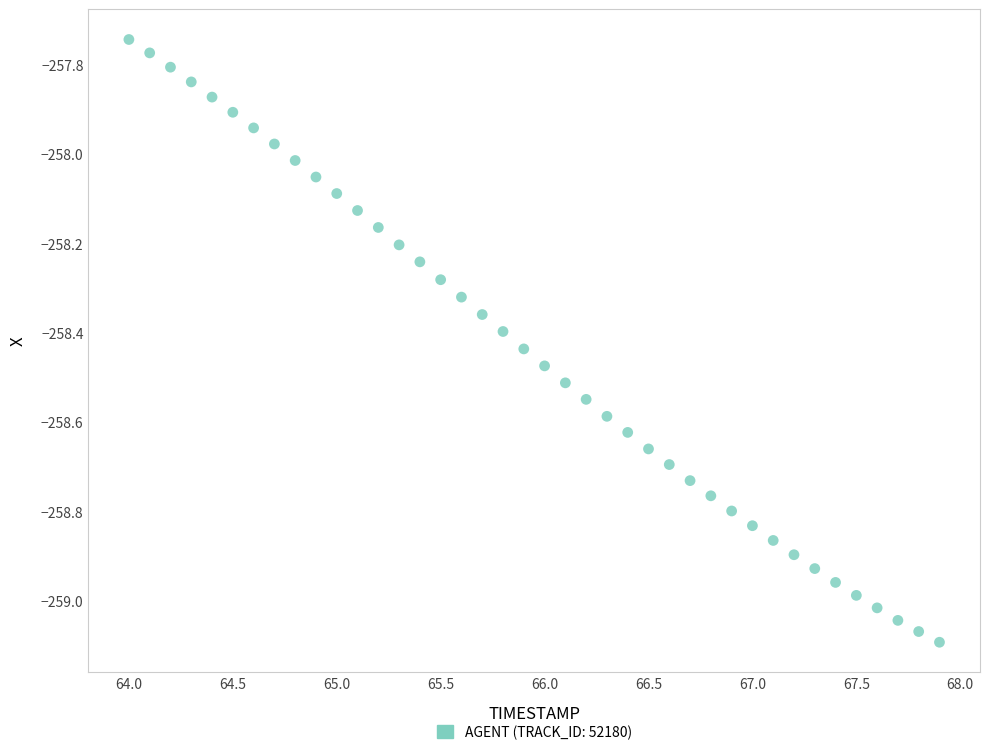

How many data points are displayed?

40